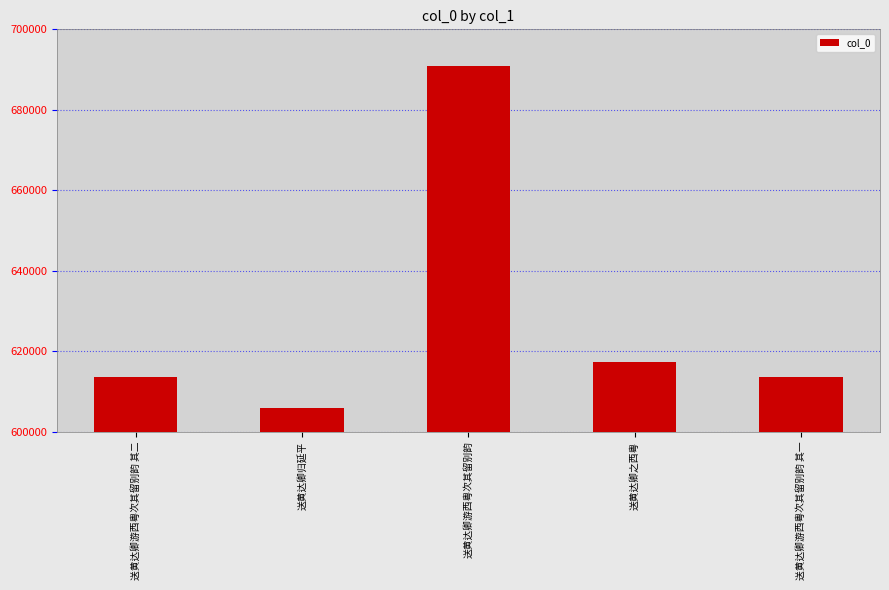

The value at 送黄达卿之西粤 is 1054662. True or false?

False